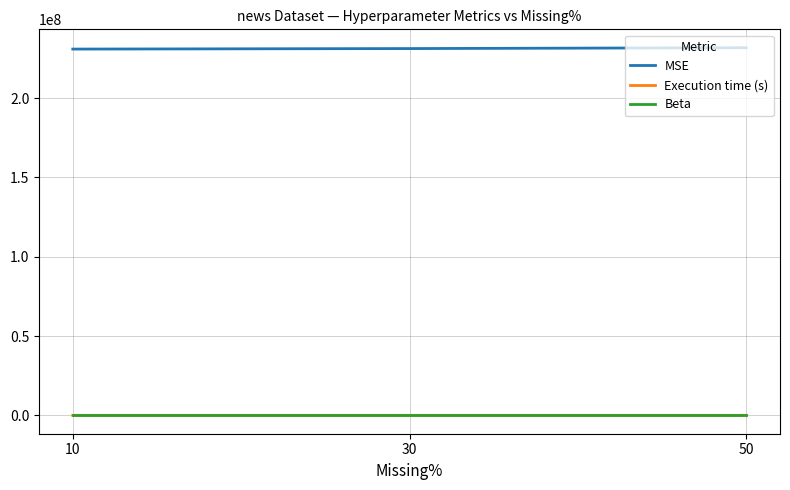

The Beta series shows 1.0 at 50. True or false?

True